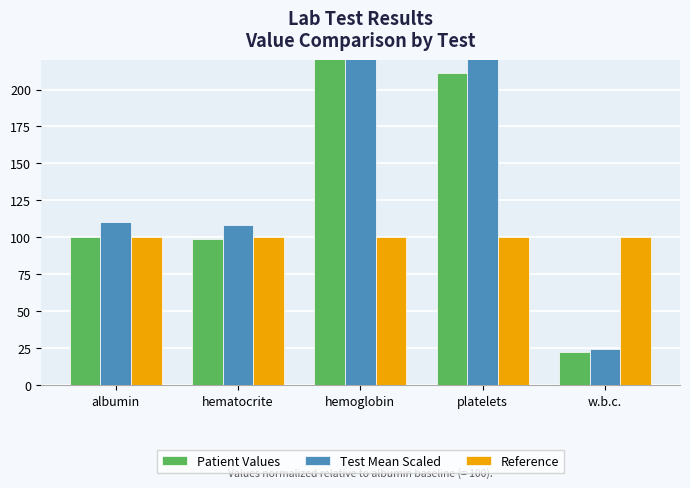

What is the label of the 5th bar from the right?

albumin